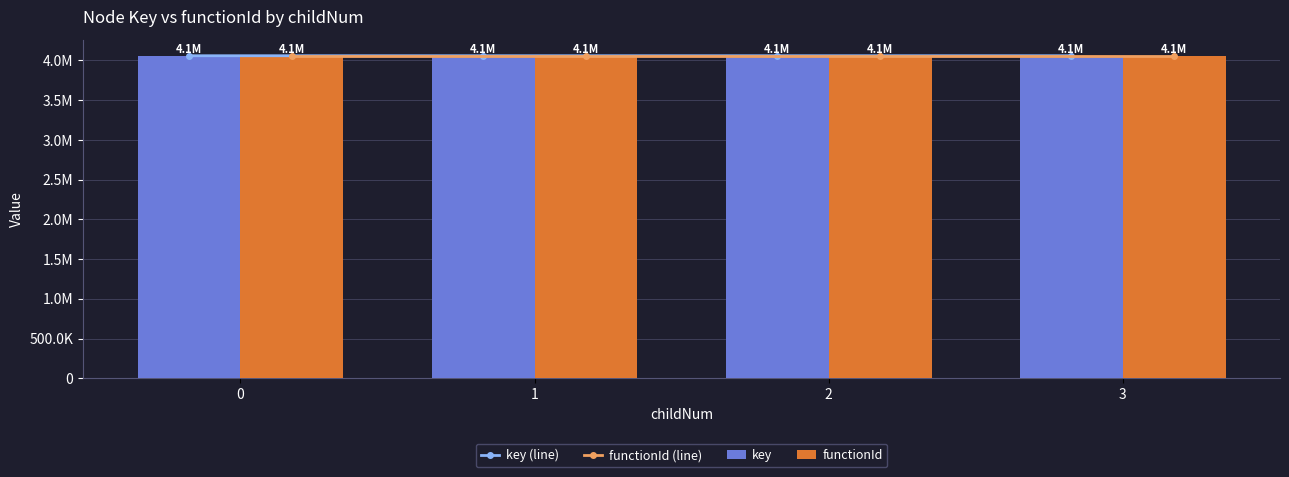

Does the chart contain stacked bars?

No